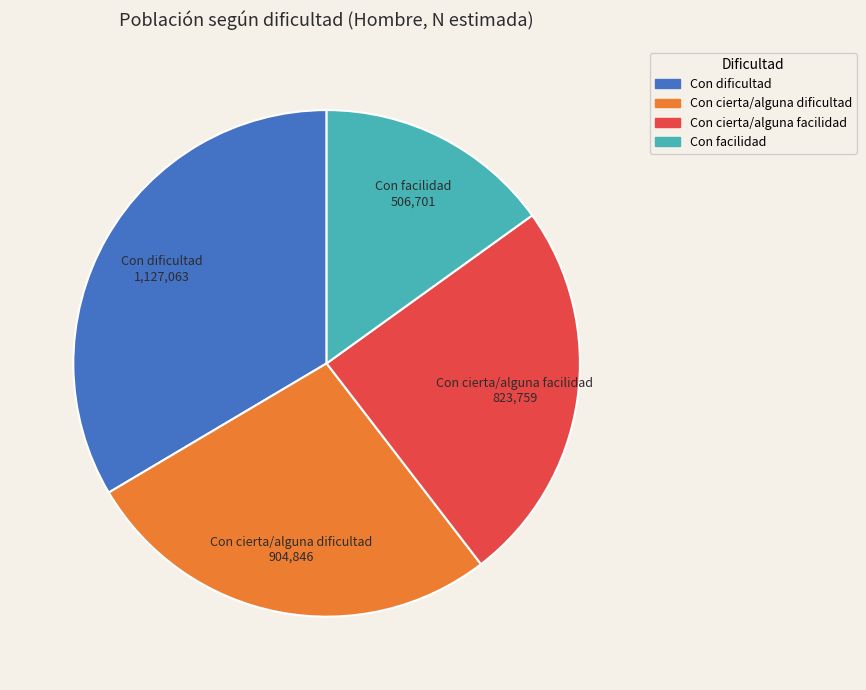

Does any single category account for the majority?

No